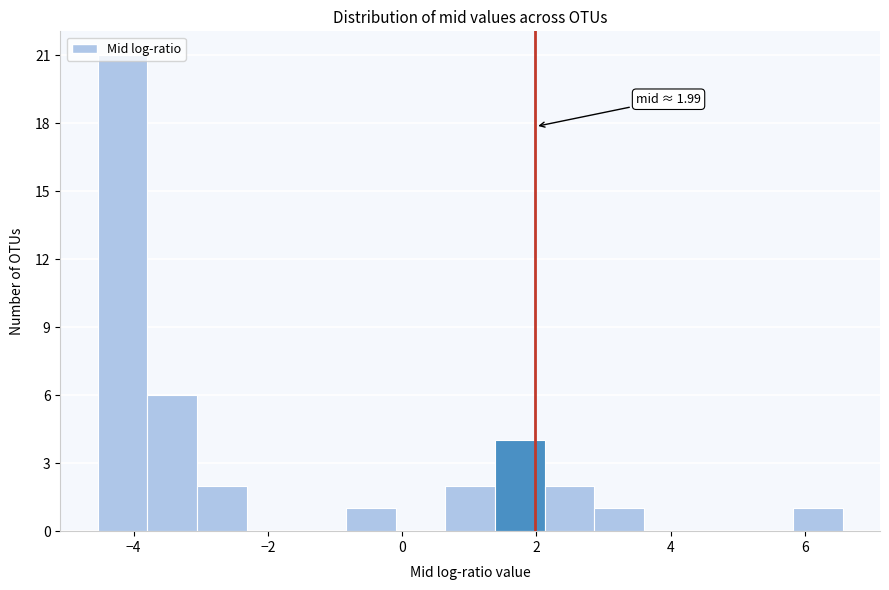

Around what value on the x-axis is the tallest bar? Give the approximate position of its centre, as read against the axis.

-4.2